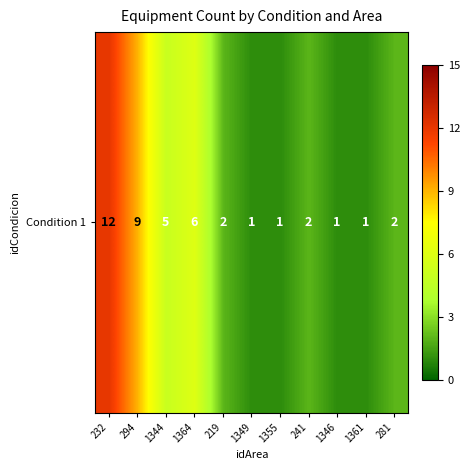

List the labels in order of value, largest first.

232, 294, 1364, 1344, 219, 241, 281, 1349, 1355, 1346, 1361